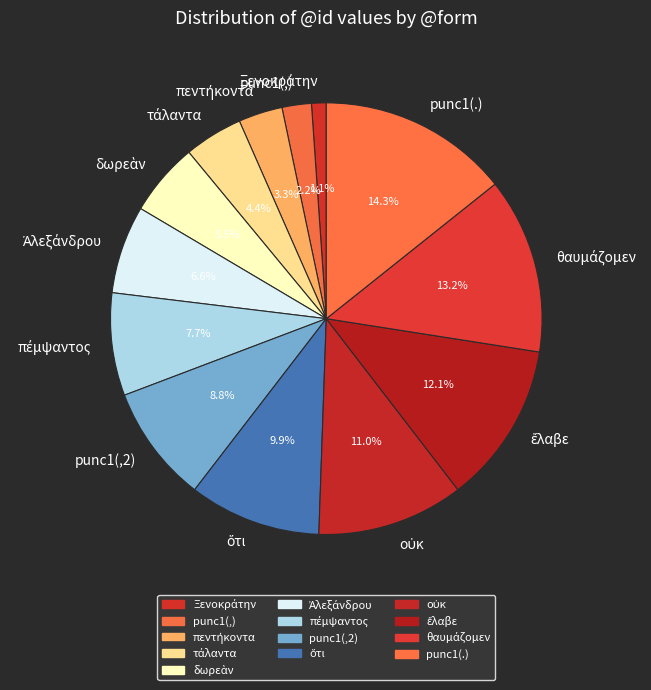

Is there any slice that represents more than half of the pie?

No